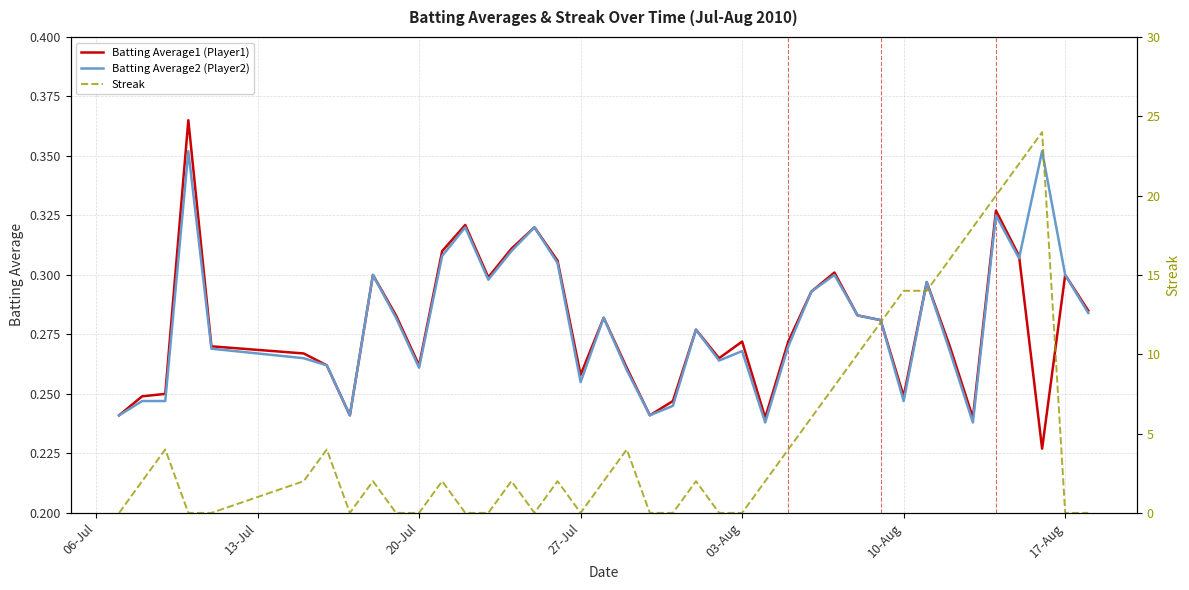

At how many categories does at least one series exceed 18?

3